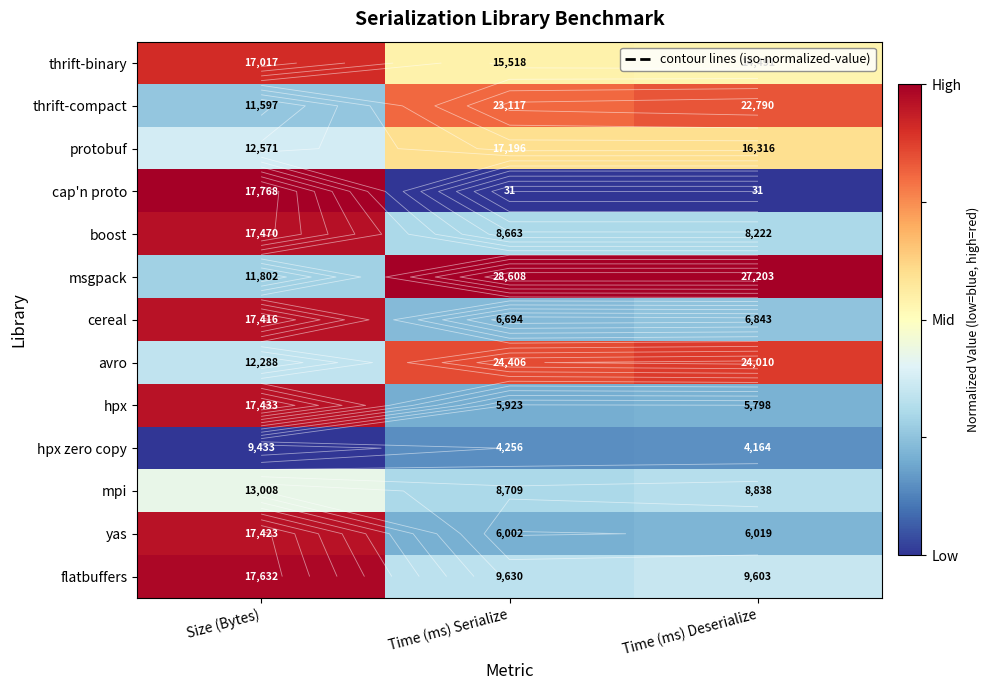

Which label corresponds to the largest value in the chart?

Time (ms) Serialize